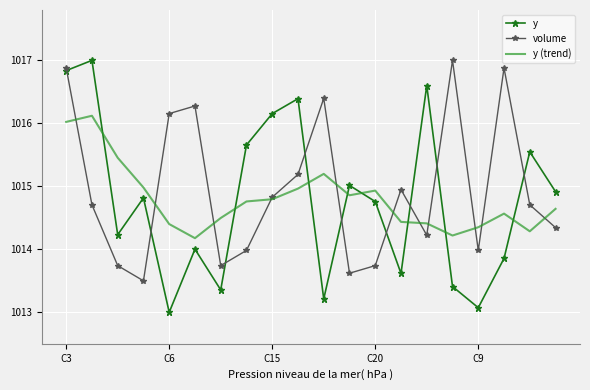

After their last crossing, which series has the higher values: y (trend) or y?

y